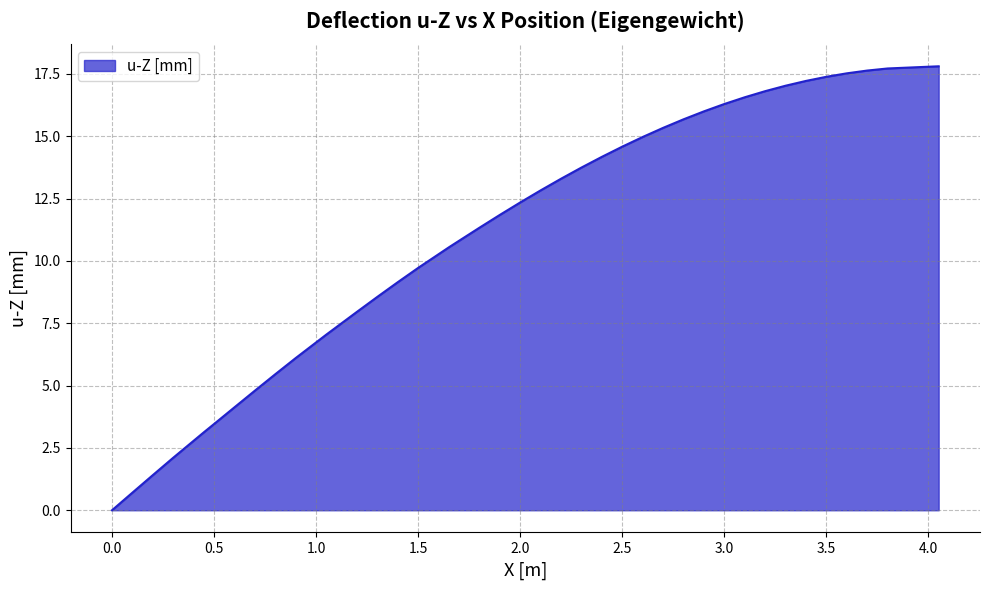

How many lines are shown in the chart?

1